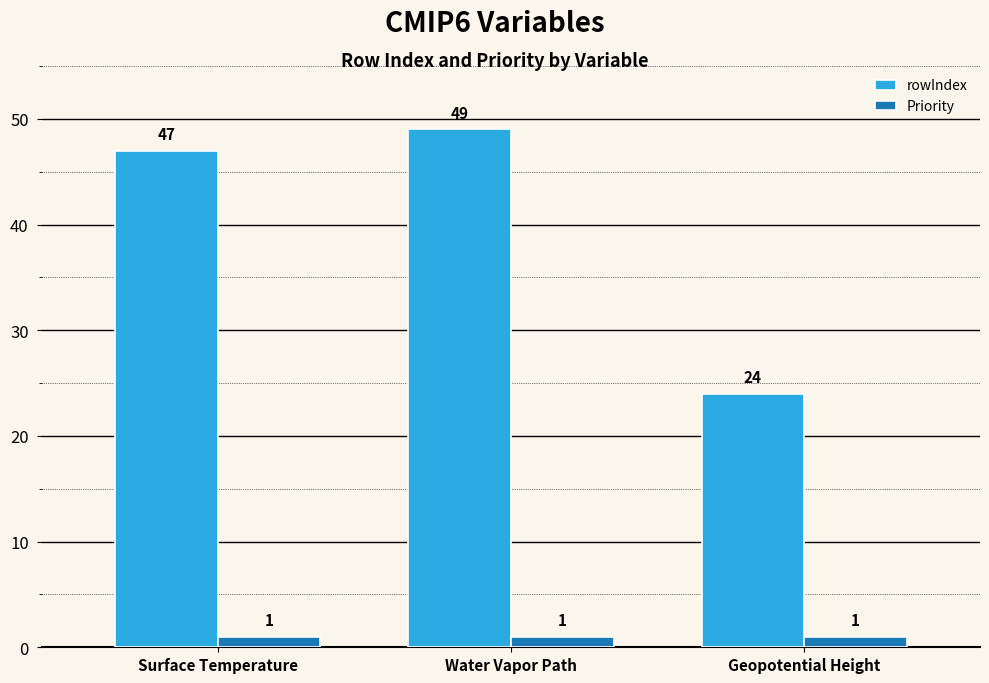

List the series in order of their overall mean, lowest first.

Priority, rowIndex